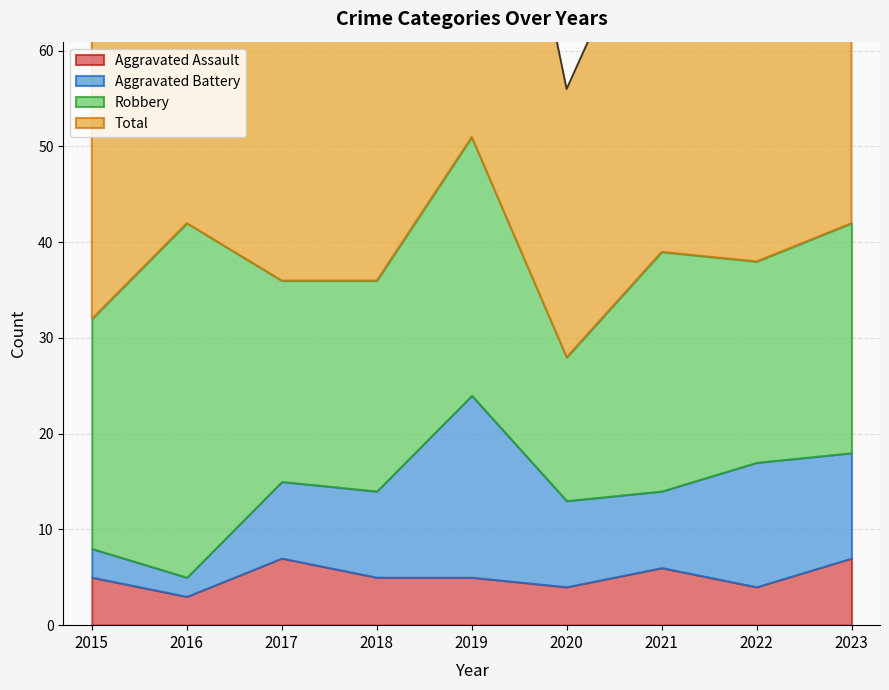

What is the total value across all series at 2018?

74